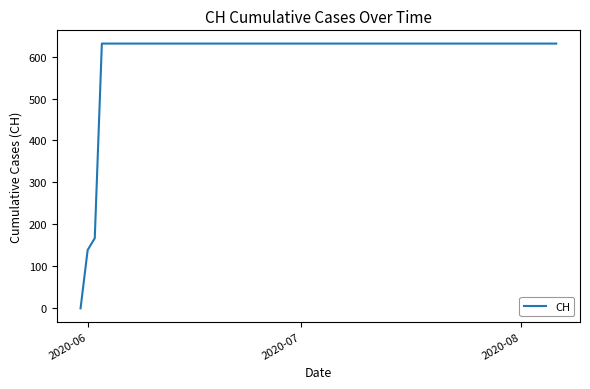

Count the number of categories in the chart.

20